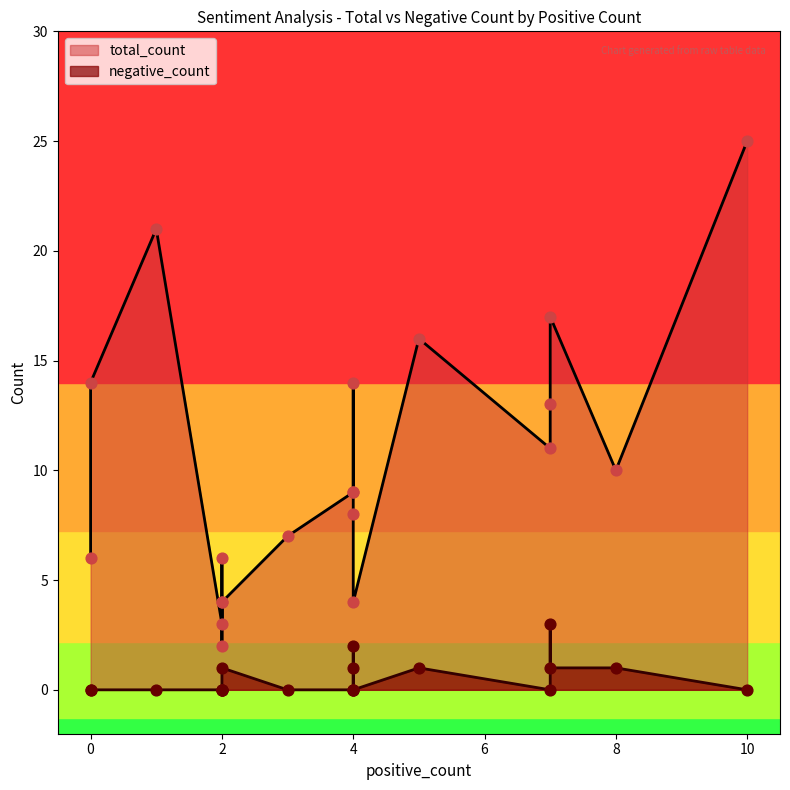

Which series has the widest spread of Y values?

total_count